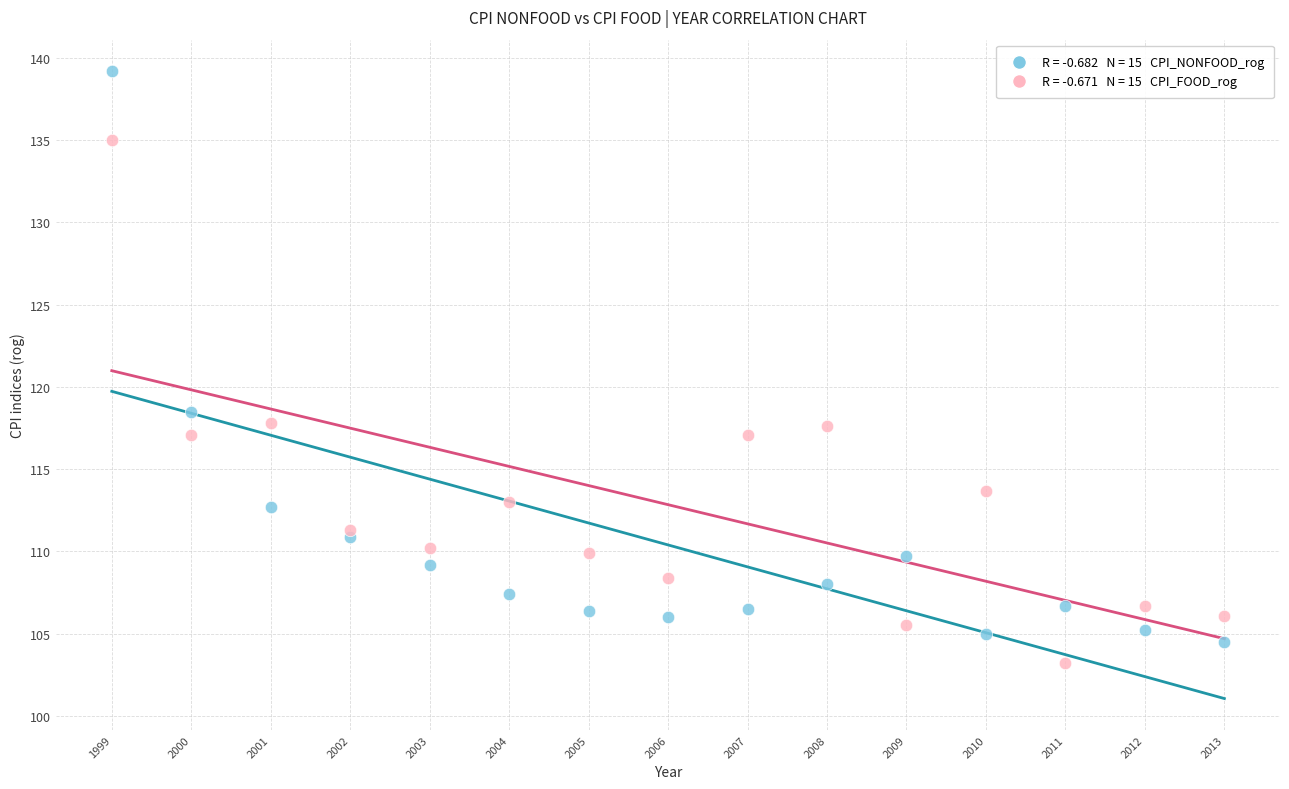

Across all series, what Y value is closest to 121?

118.5